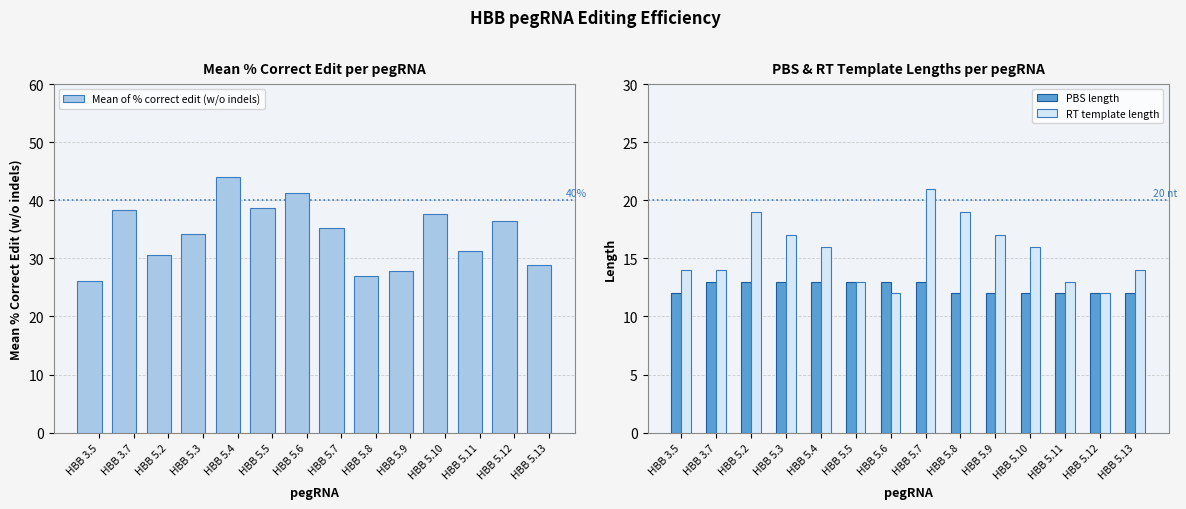

What is the value of the RT template length bar at the 3rd from the left?

19